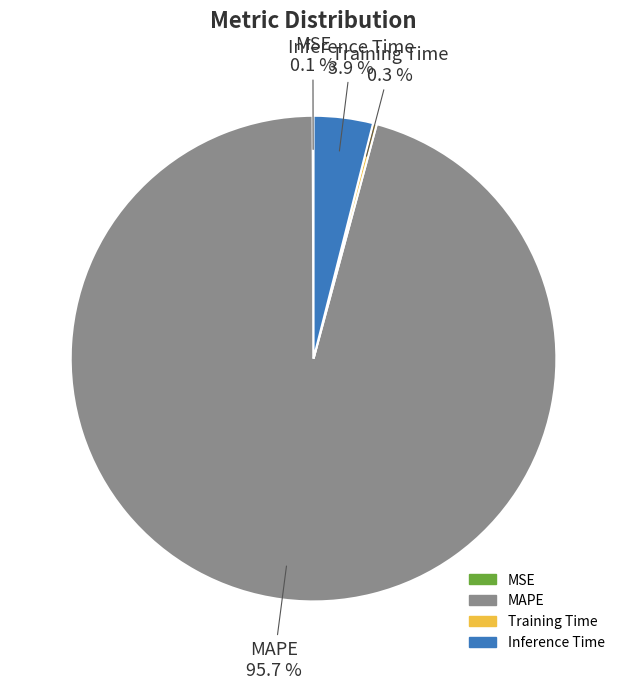

True or false: MAPE accounts for 88% of the total.

False